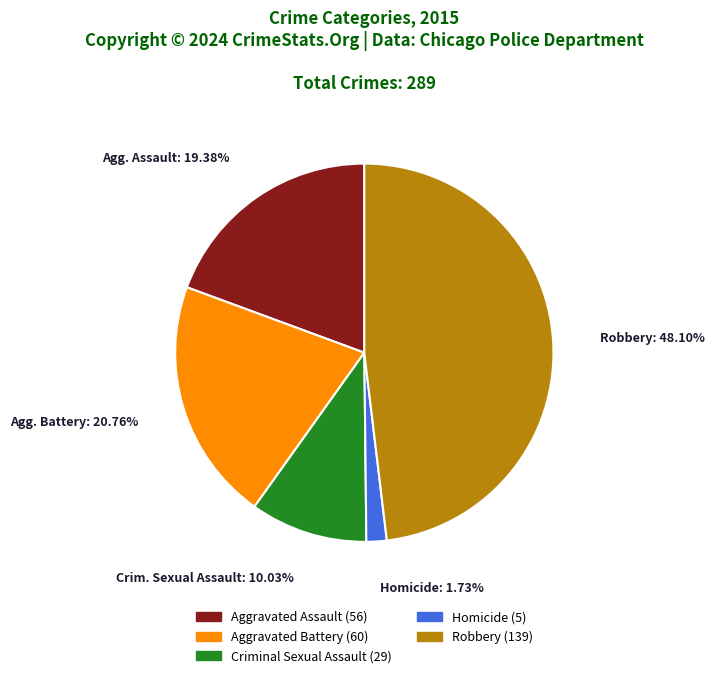

What is the smallest slice in the pie chart?

Homicide